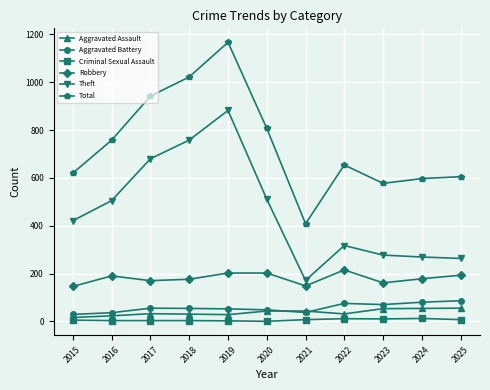

Read the Criminal Sexual Assault value at 2025, to the nearest 5.

5